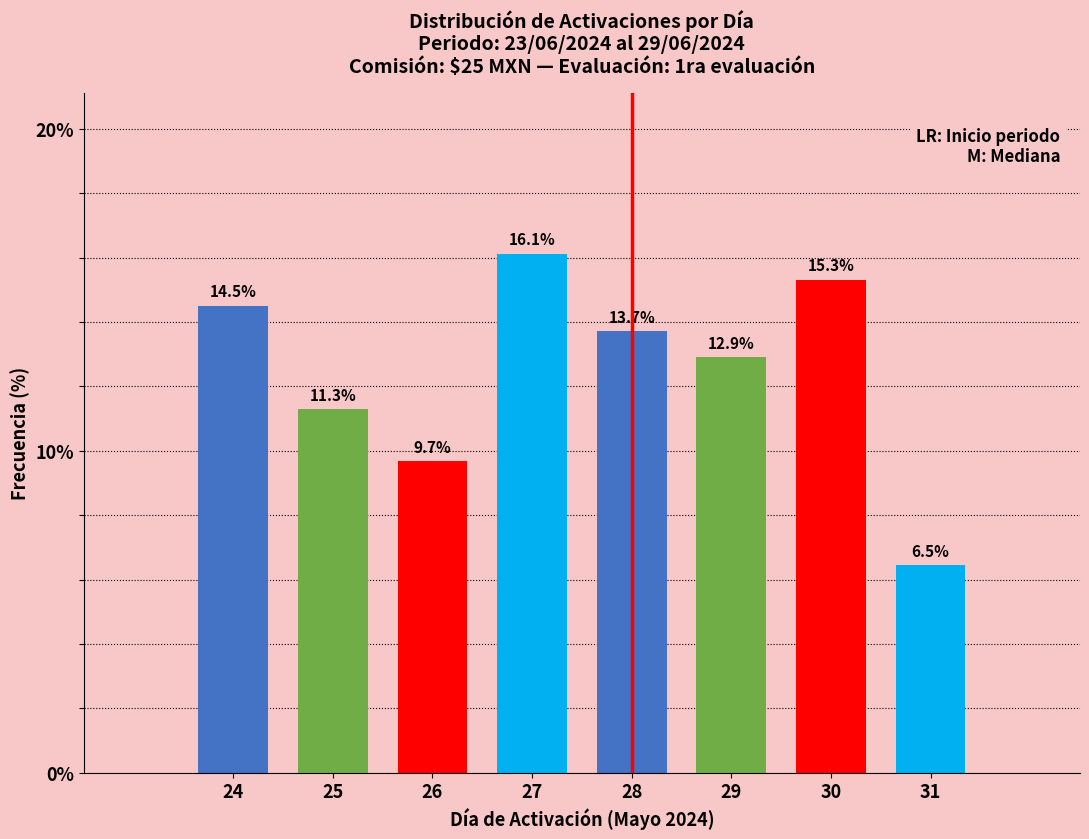

Reading left to right, transcribe all the data shown in this chart.

24=14.5	25=11.3	26=9.7	27=16.1	28=13.7	29=12.9	30=15.3	31=6.5